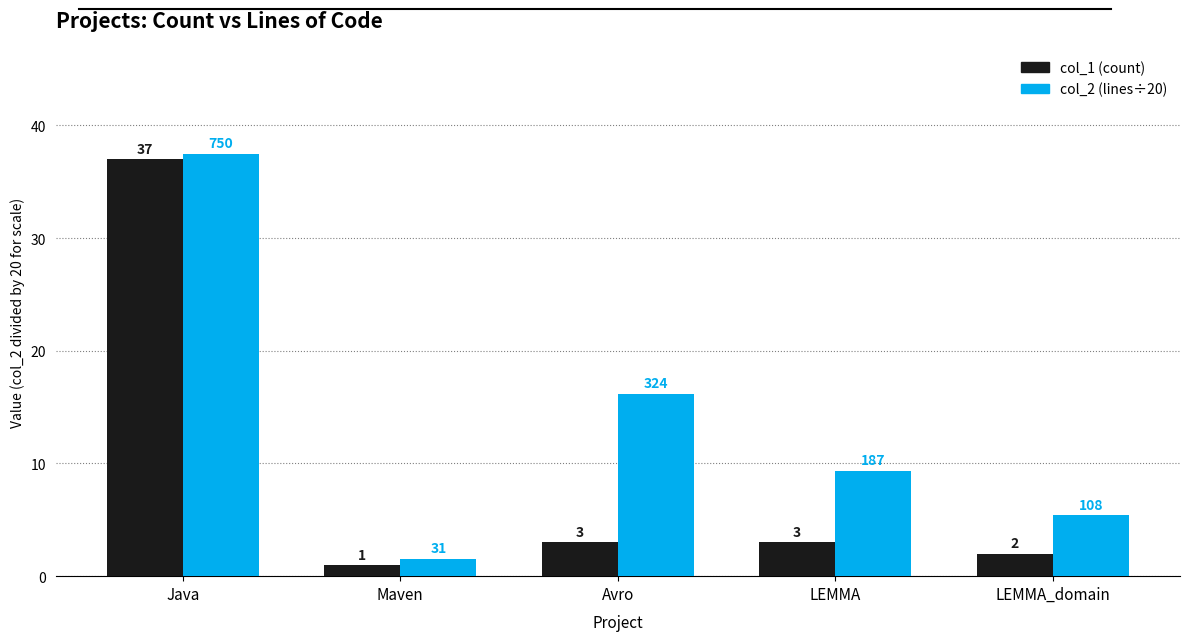

How many data points does each series have?

5